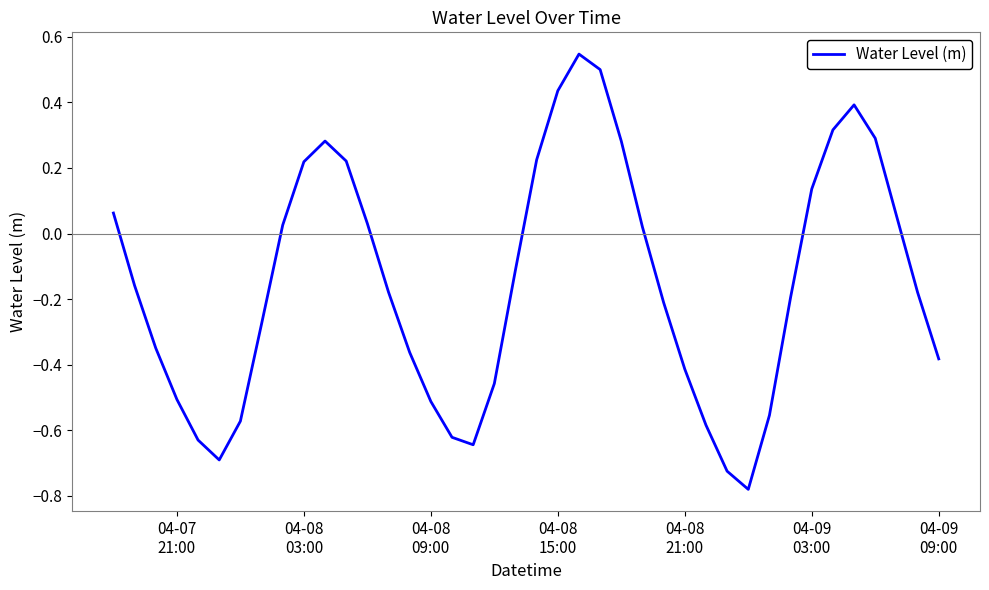

What is the difference between the maximum and minimum values?

1.3